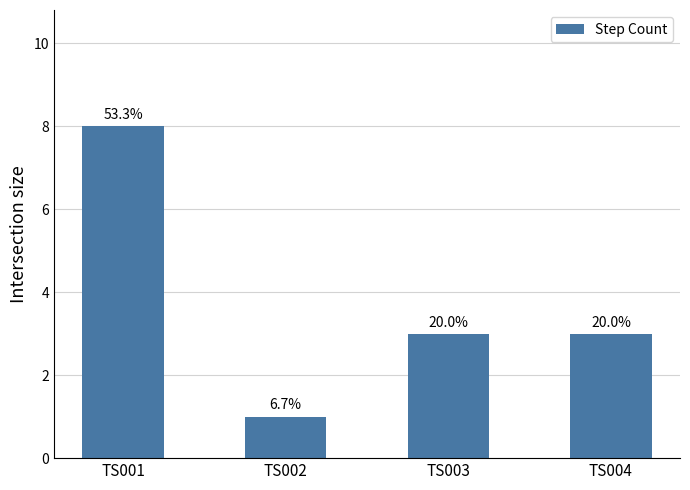

Does the chart contain any negative values?

No